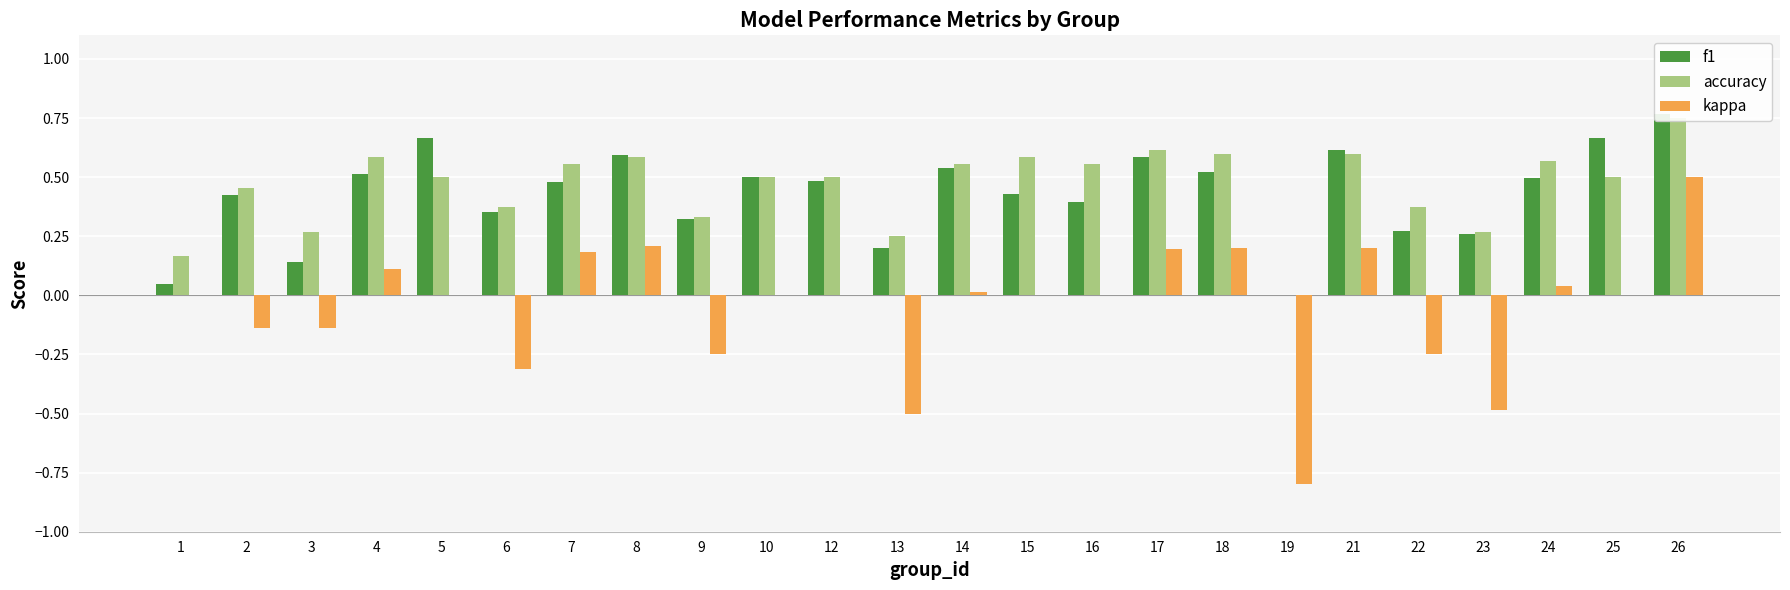

What is the sum of all f1 values?

10.3